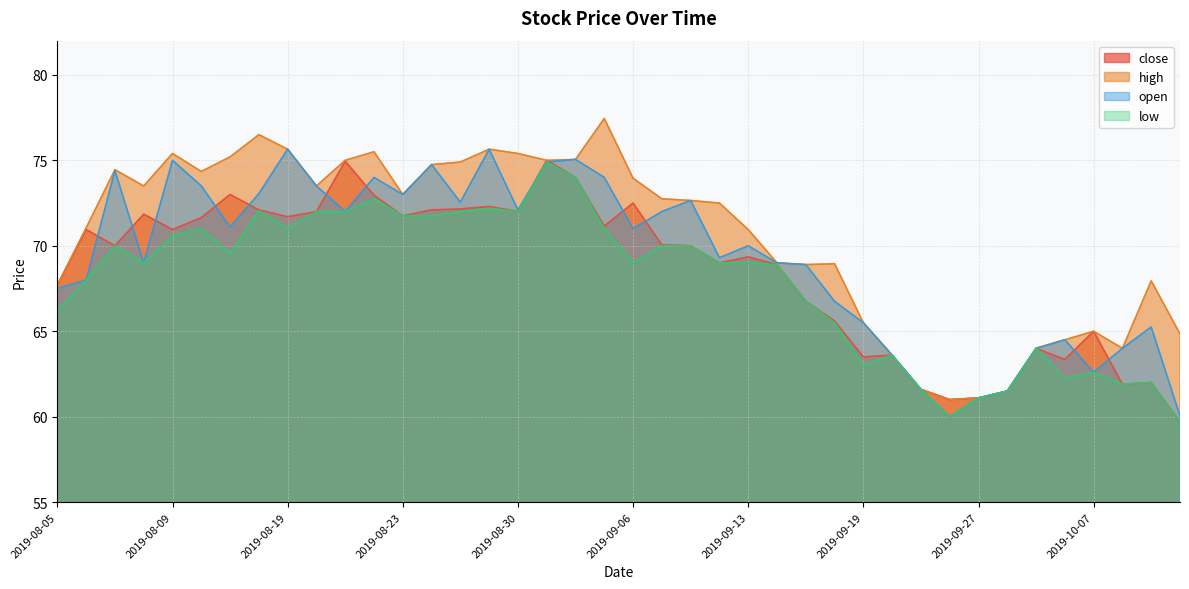

True or false: high has more than 0 interior local peaks.

True